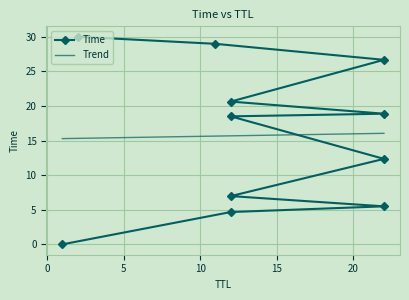

True or false: there are more than 2 points higher than both neighbors.

False